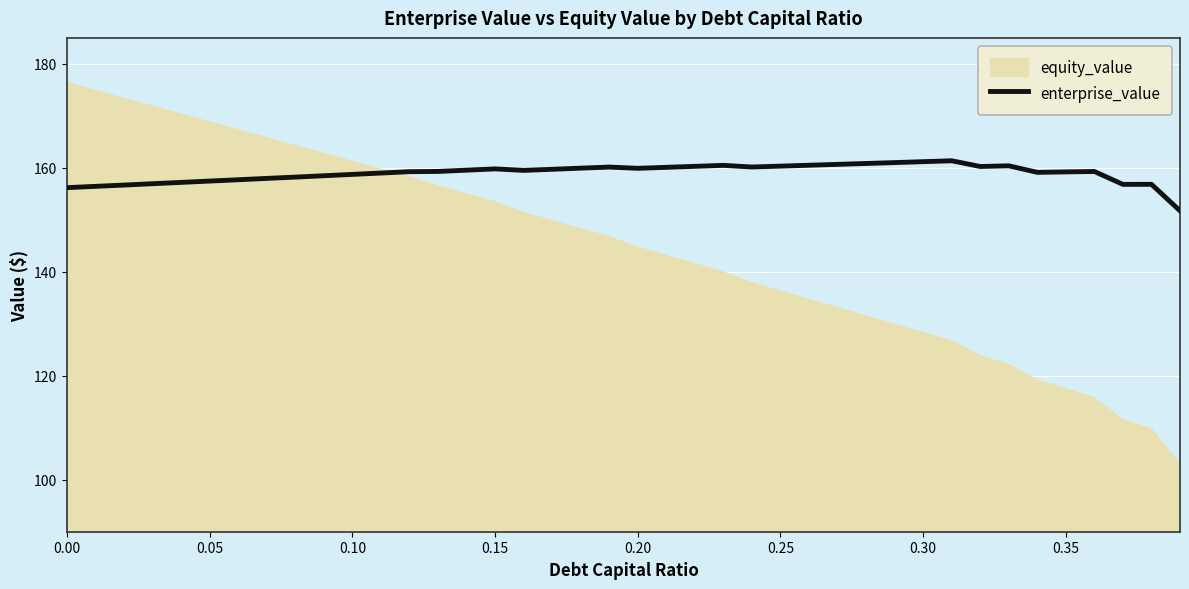

What is the lowest value of the enterprise_value series?

151.7